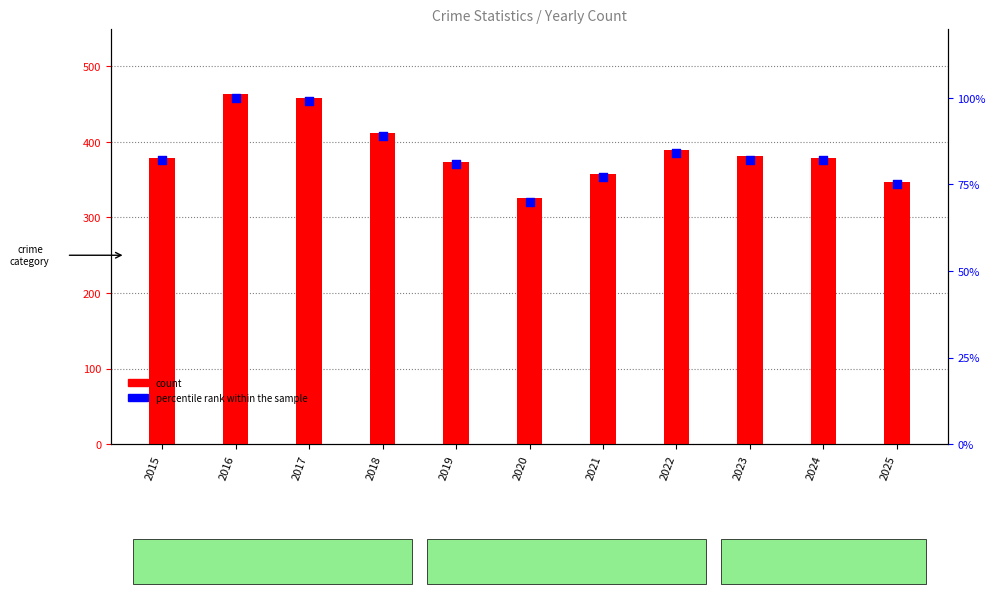

Is the value of percentile rank within the sample at 2016 greater than the value of count at 2022?

No